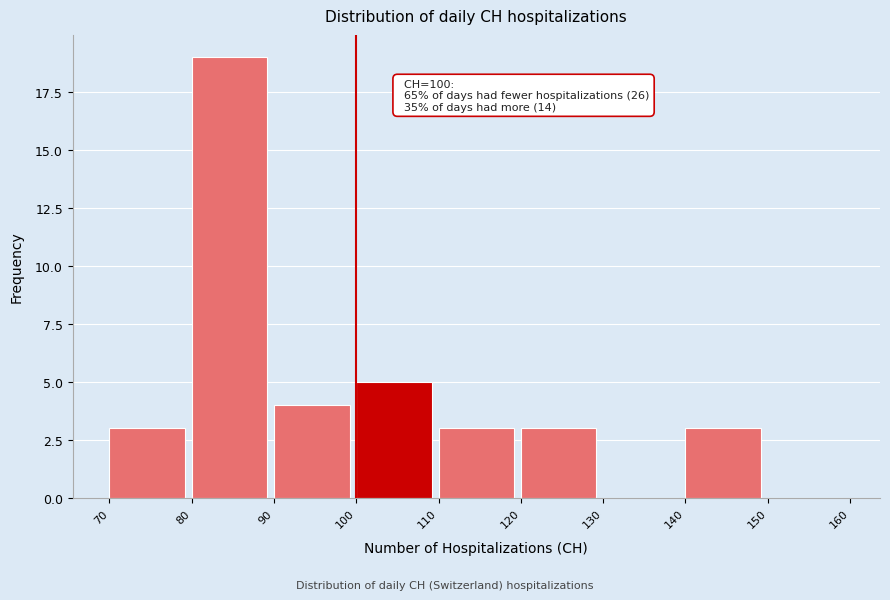

Over which range of the x-axis is the bar tallest?

80 to 90